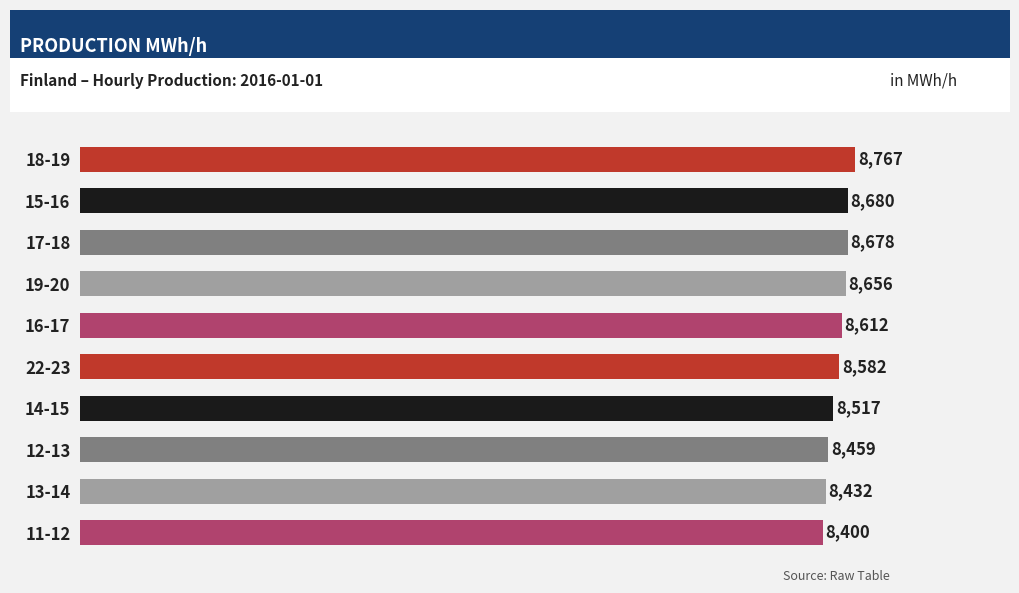

List the labels in order of value, smallest first.

11-12, 13-14, 12-13, 14-15, 22-23, 16-17, 19-20, 17-18, 15-16, 18-19